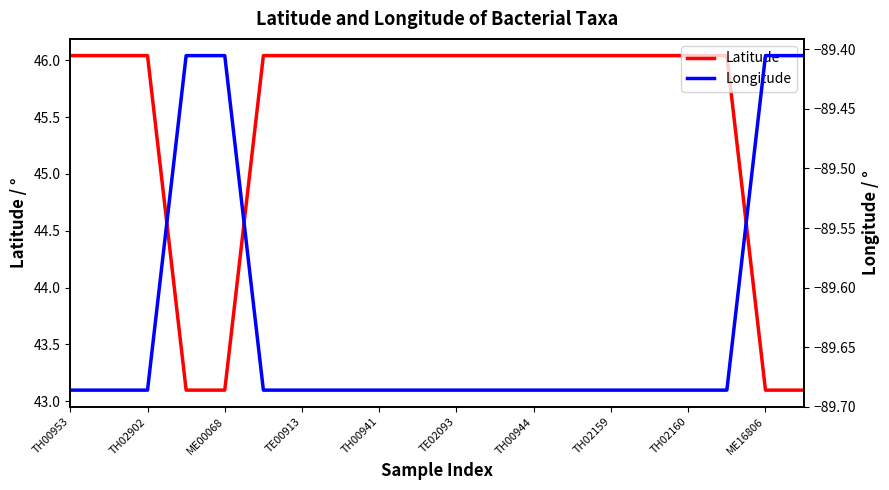

What position from the left is TE02093?

11